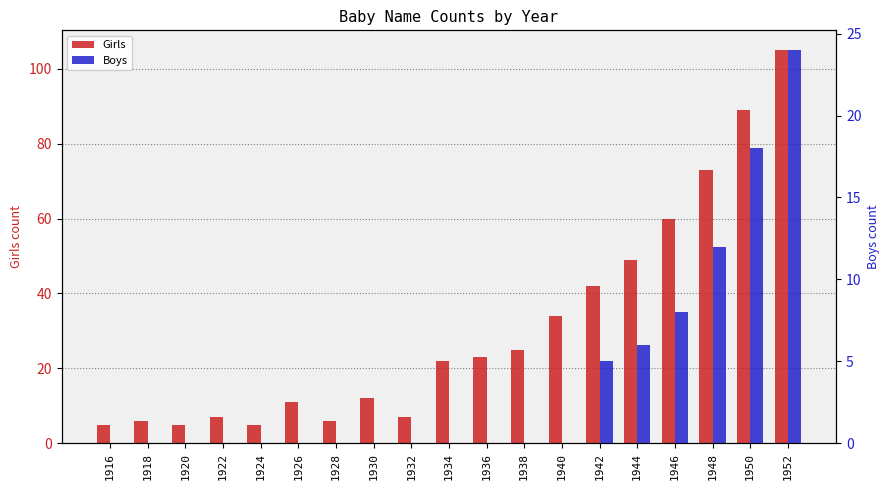

What is the difference between the maximum and minimum values in the Boys series?

24